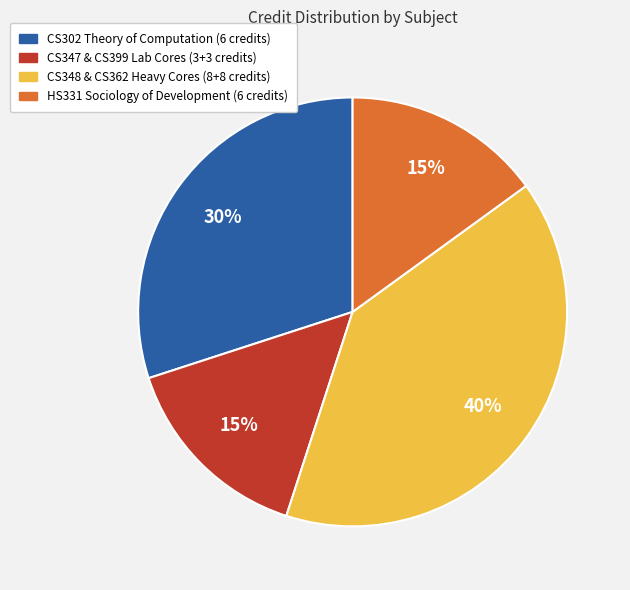

Count the number of slices in the pie.

4